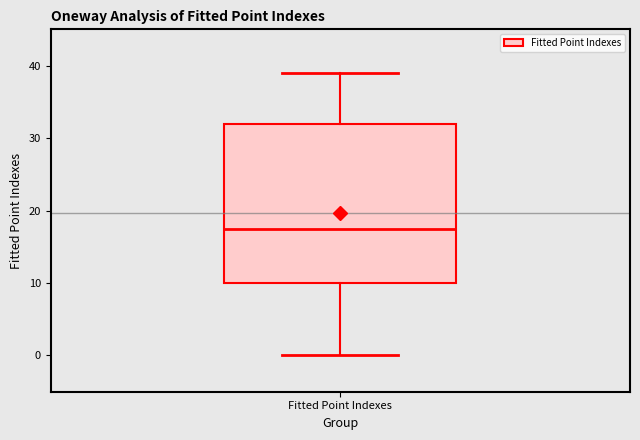

Transcribe this box plot: give where the median line is, the range the box spans, and where the two whiskers end, as read against the y-axis. The values are not printed on the chart, so give them approximately, as read against the axis.

median 18, box 10 to 32, whiskers 0 to 39